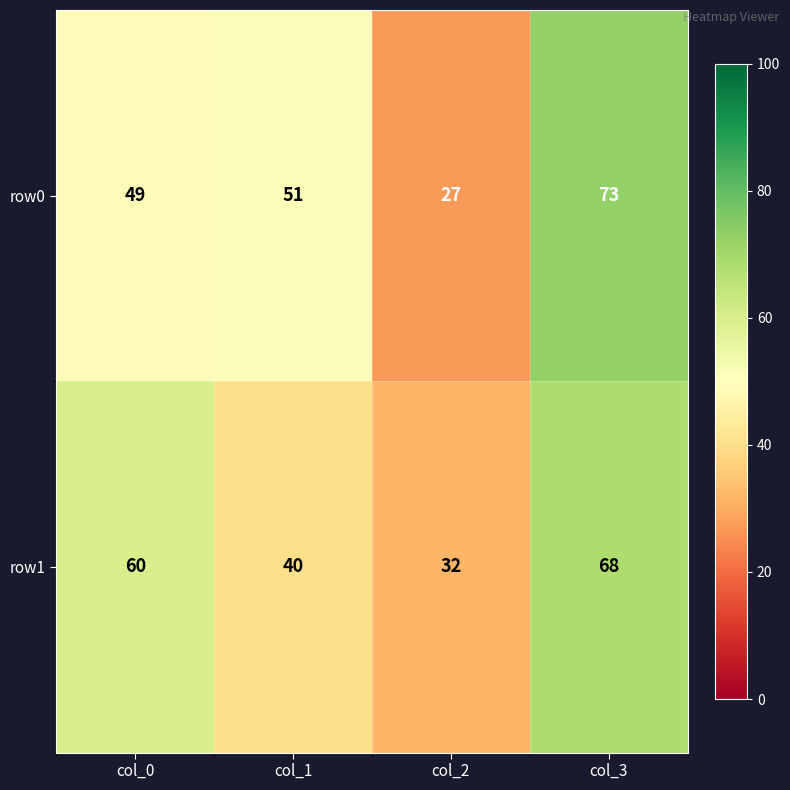

Reading left to right, transcribe all the data shown in this chart.

row0: 49	51	27	73
row1: 60	40	32	68